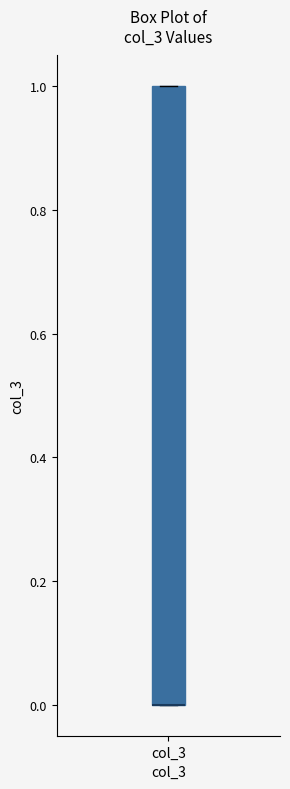

Where is the lower edge of the box for col_3 on the y-axis? The values are not printed on the chart, so give them approximately, as read against the axis.

0